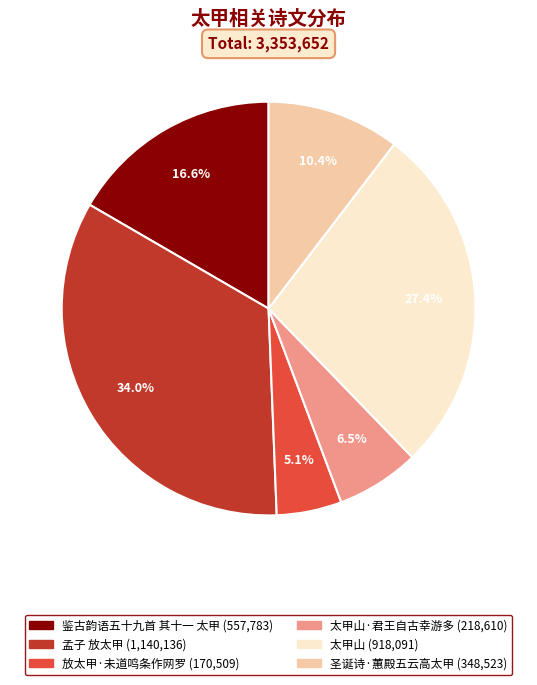

Is there any slice that represents more than half of the pie?

No